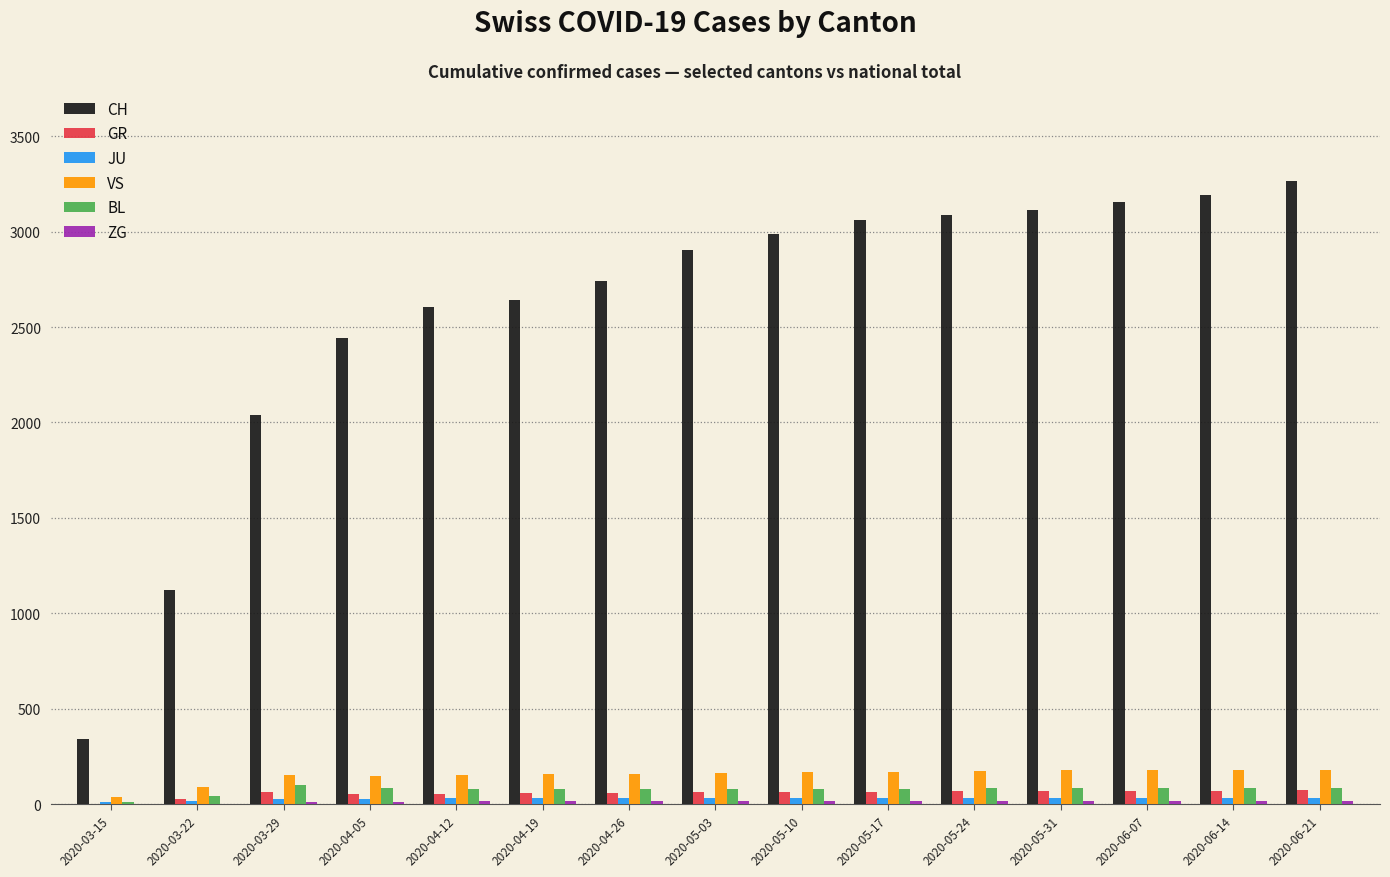

The value of BL at 2020-03-29 is 99. True or false?

True